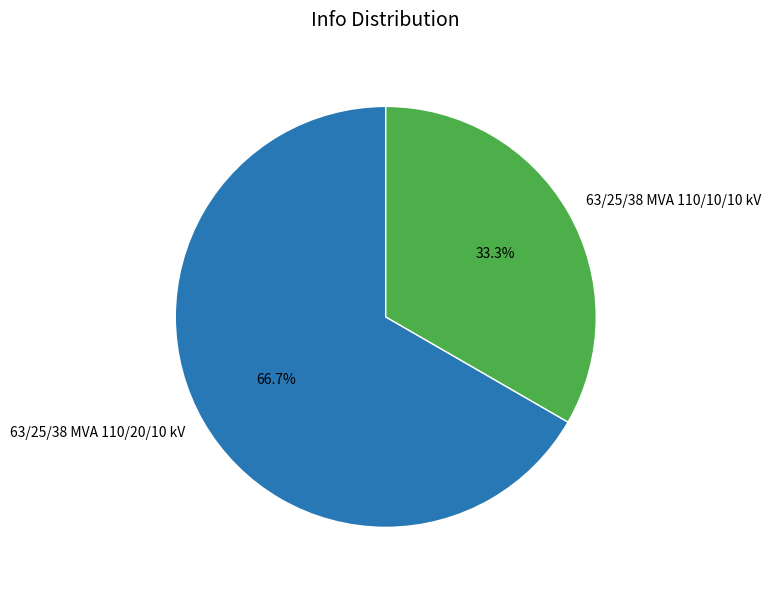

What percentage do 63/25/38 MVA 110/10/10 kV and 63/25/38 MVA 110/20/10 kV together represent?

100.0%